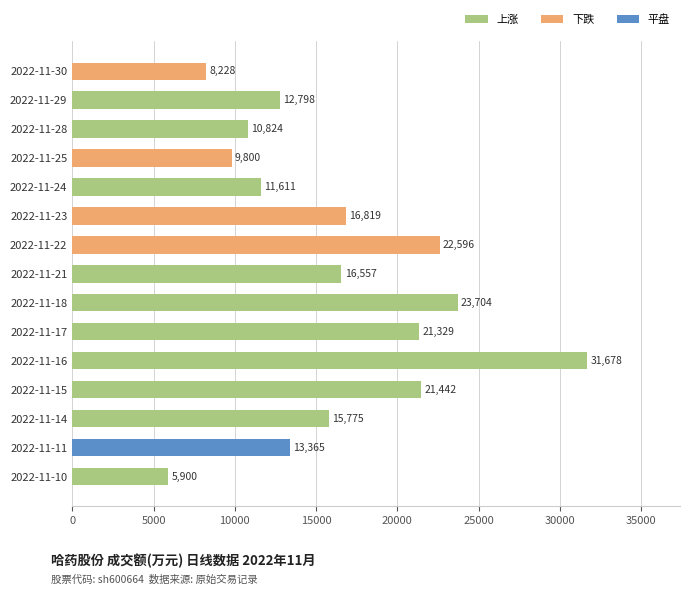

What is the difference between the values at 2022-11-30 and 2022-11-22?

14368